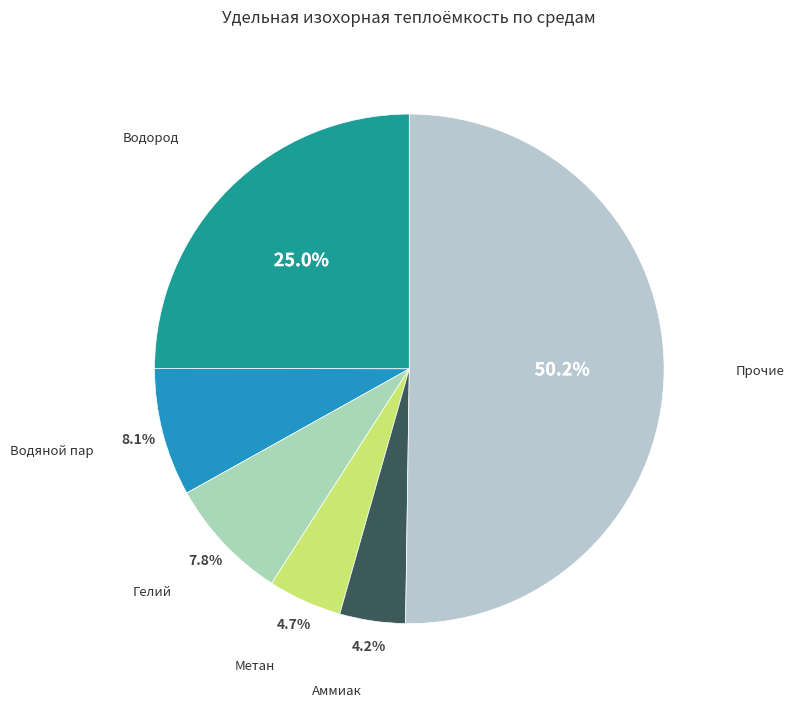

Which slice is the smallest?

Аммиак